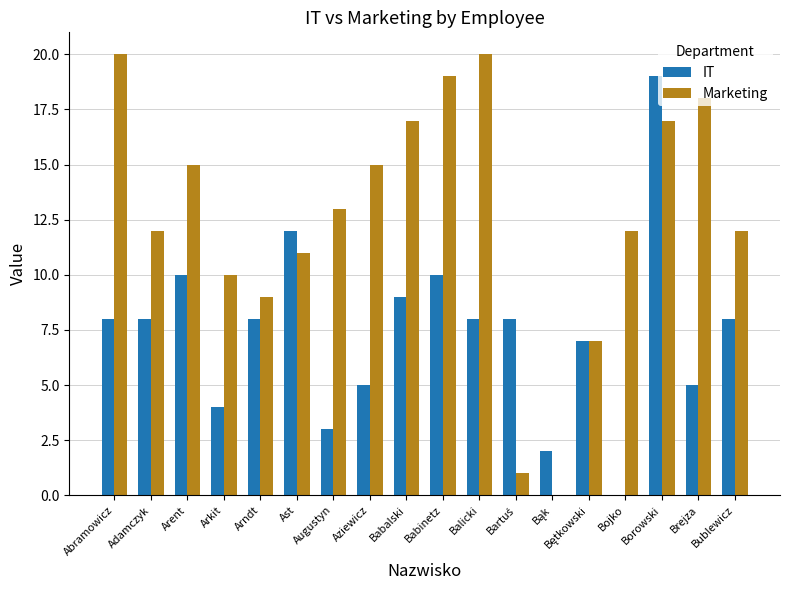

What is the sum of all IT values?

134